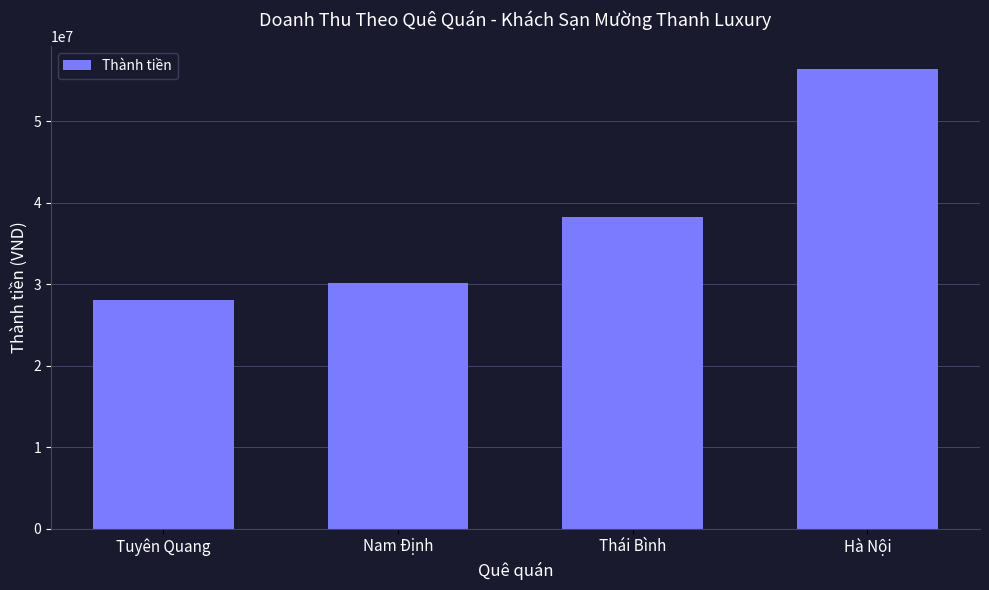

How many bars are there in total?

4